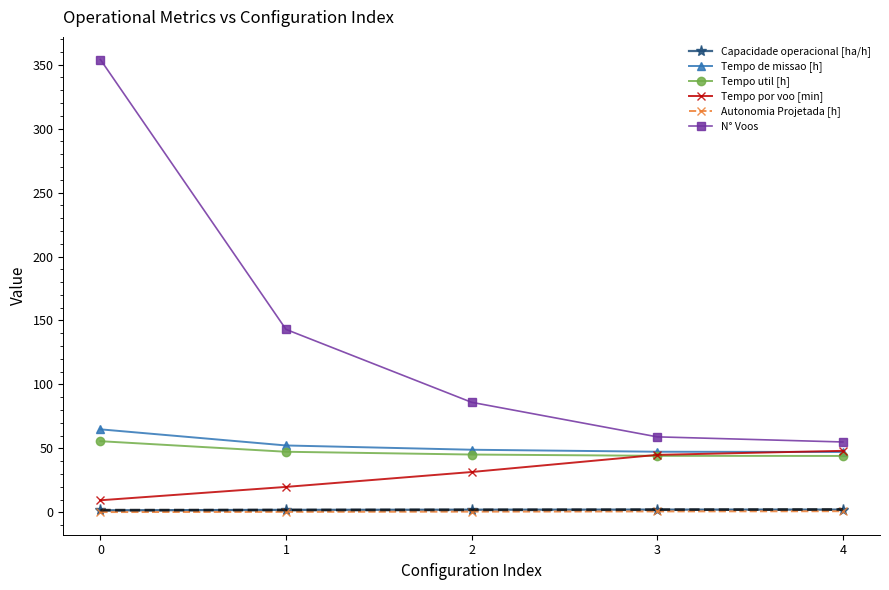

What is the minimum value for Tempo util [h]?

44.1